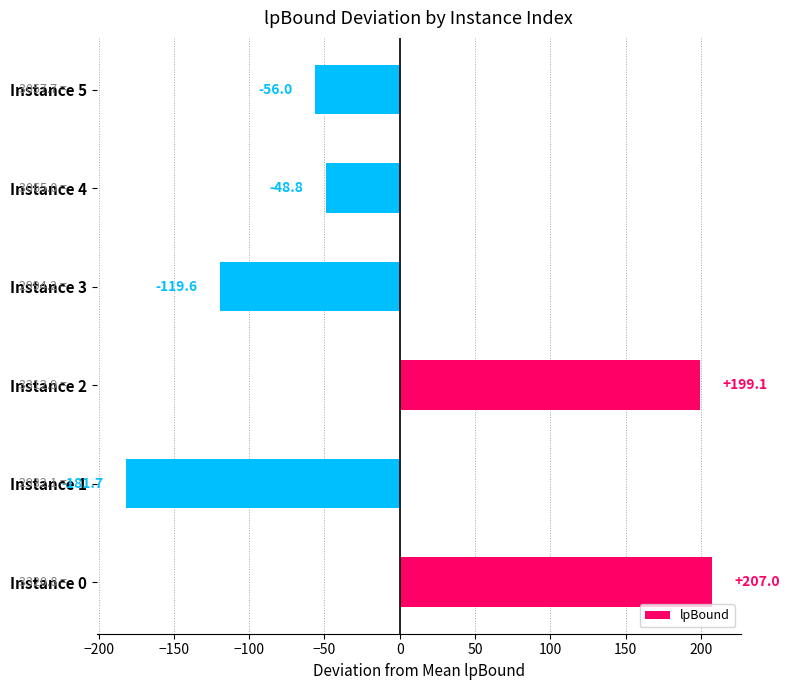

How many values are below zero?

4